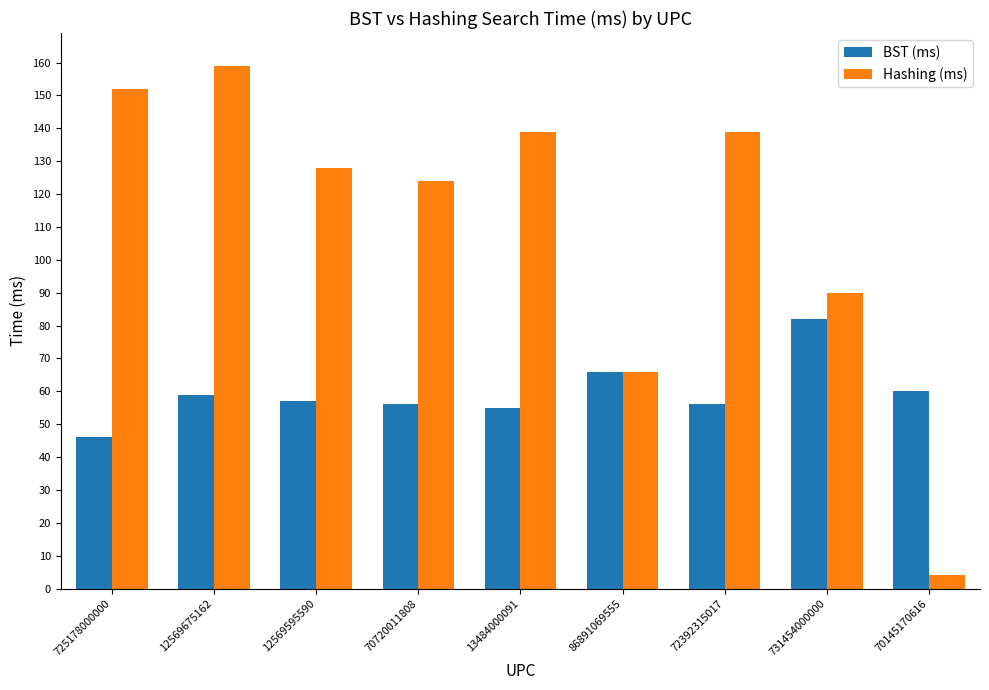

Rank the series at 72392315017 from highest to lowest value.

Hashing (ms), BST (ms)